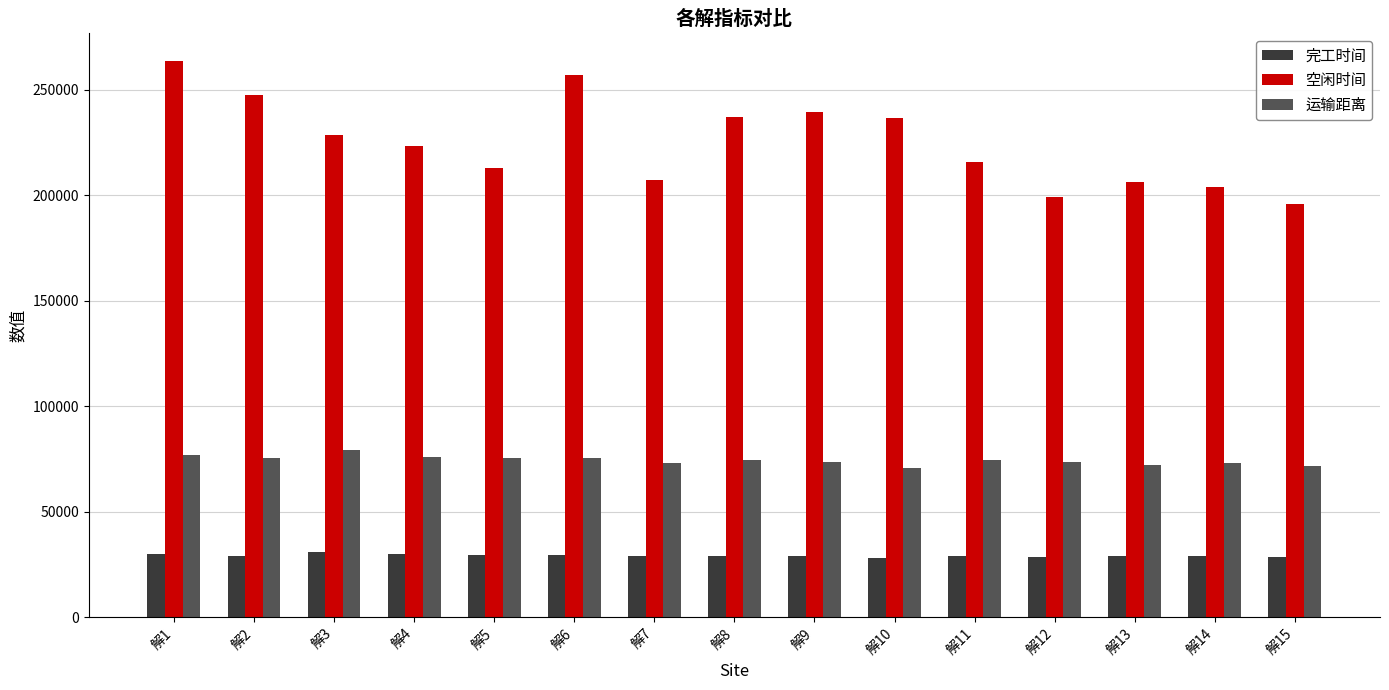

What is the sum of the 运输距离 values at 解7 and 解15?

144755.9